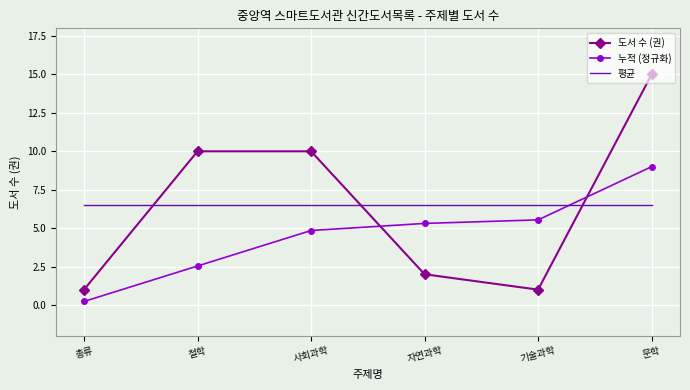

Reading right to left, extract all data points from this chart.

도서 수 (권): 문학=15.0	기술과학=1.0	자연과학=2.0	사회과학=10.0	철학=10.0	총류=1.0
누적 (정규화): 문학=9.0	기술과학=5.5	자연과학=5.3	사회과학=4.8	철학=2.5	총류=0.2
평균: 문학=6.5	기술과학=6.5	자연과학=6.5	사회과학=6.5	철학=6.5	총류=6.5